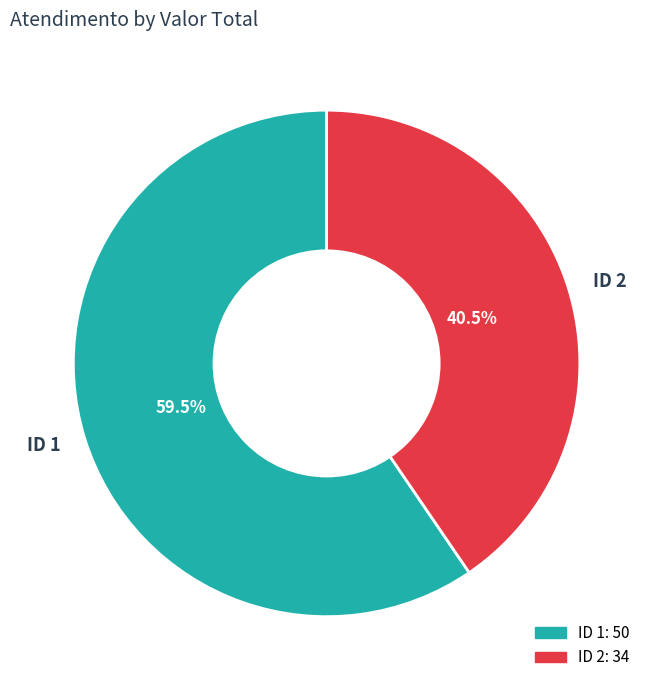

To the nearest percent, what is the difference between the largest and smallest slice percentages?

19%